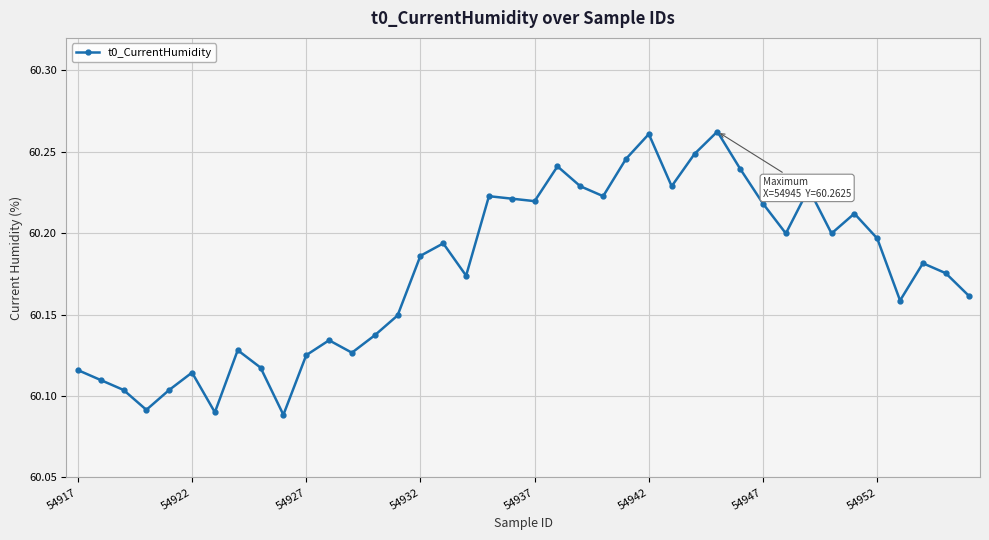

How many points are higher than both their immediate neighbors (excluding endpoints)?

11